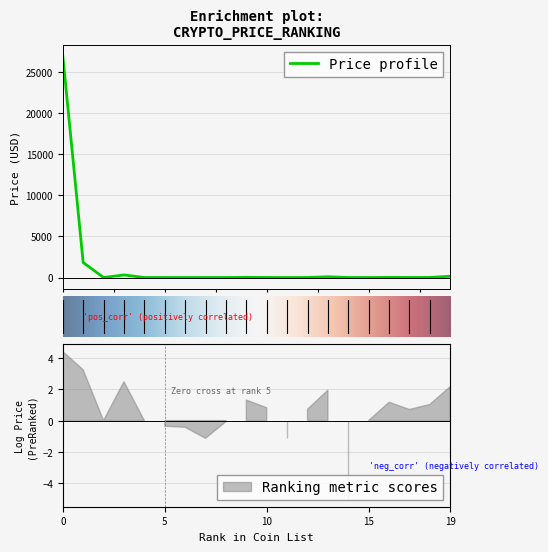

How many lines are shown in the chart?

1